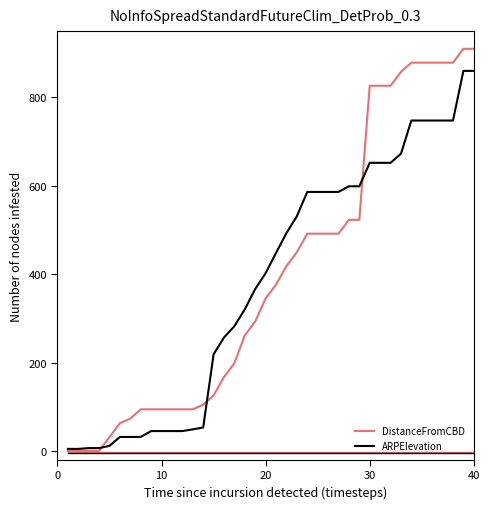

What are all the series names shown in the legend?

DistanceFromCBD, ARPElevation